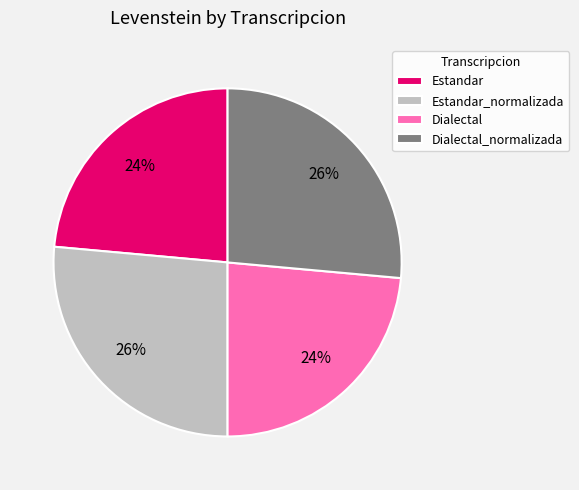

To the nearest percent, what is the combined percentage of Dialectal and Estandar_normalizada?

50%